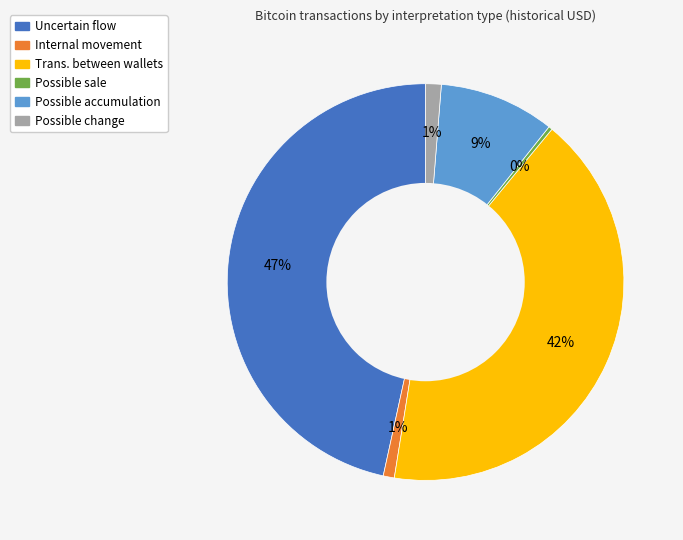

Which slice is the largest?

Uncertain flow